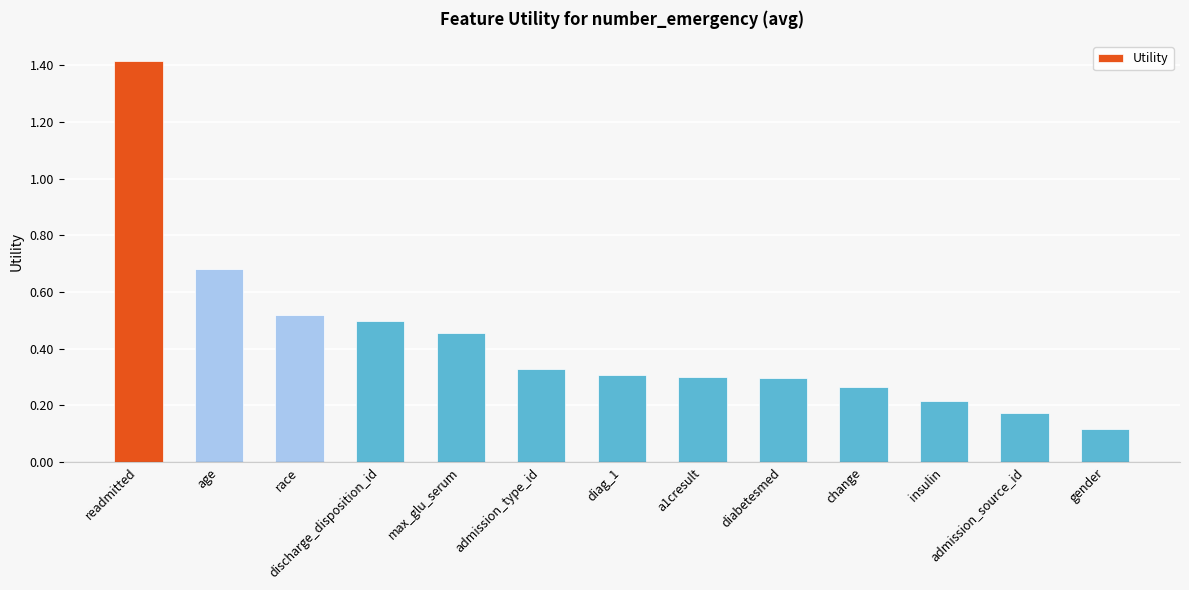

What is the change in value from discharge_disposition_id to gender?

-0.4